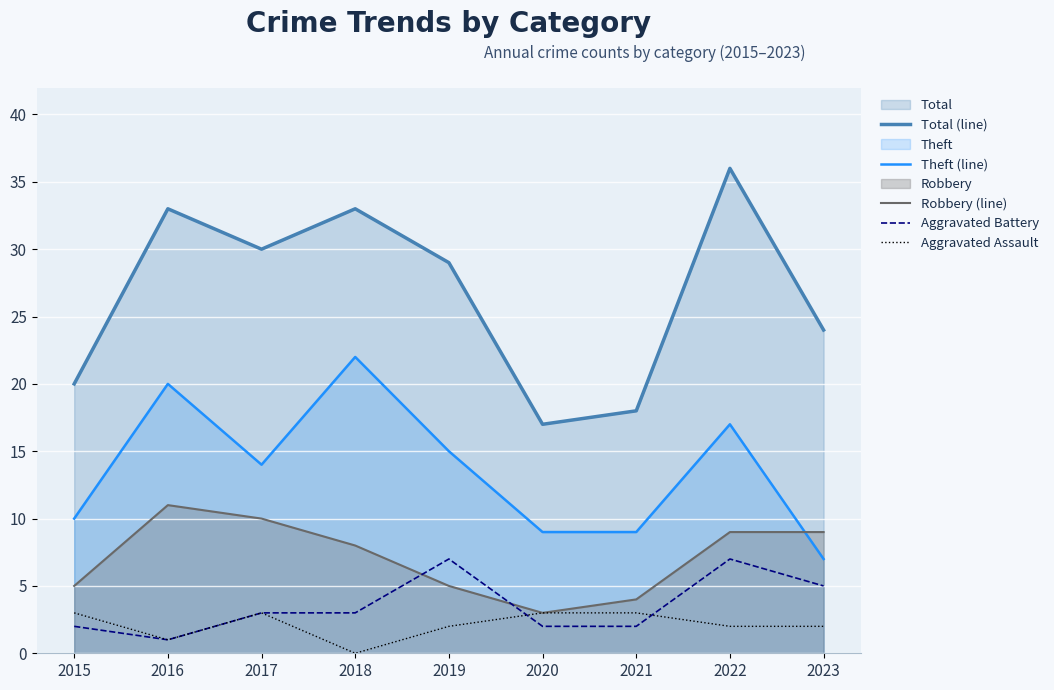

How many series are shown in this chart?

5